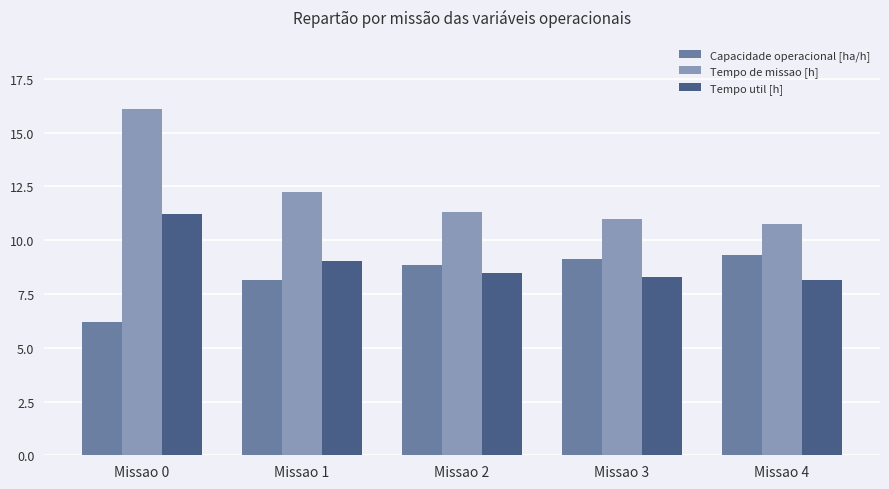

What is the value of the Capacidade operacional [ha/h] bar at the 3rd from the left?

8.8